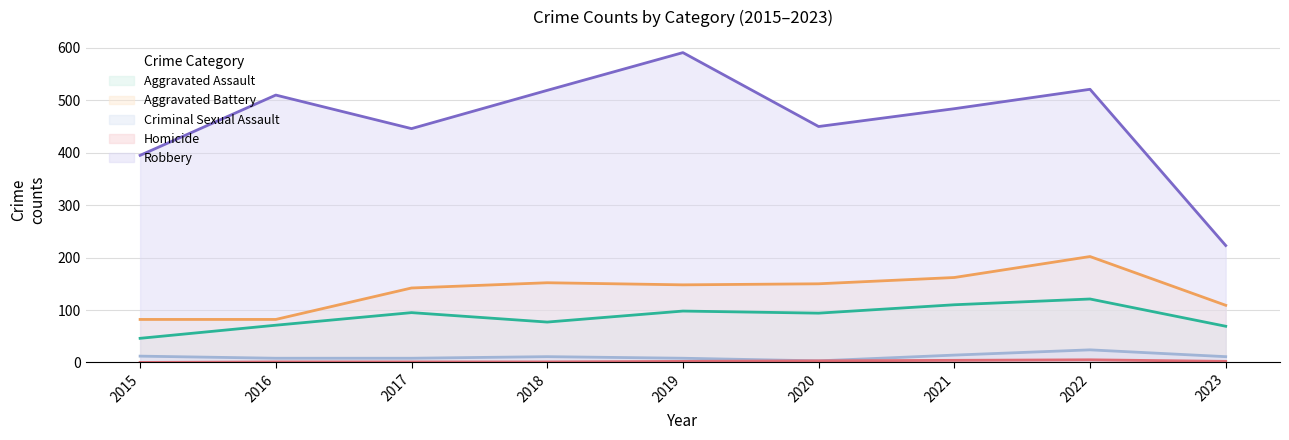

What are all the series names shown in the legend?

Aggravated Assault, Aggravated Battery, Criminal Sexual Assault, Homicide, Robbery